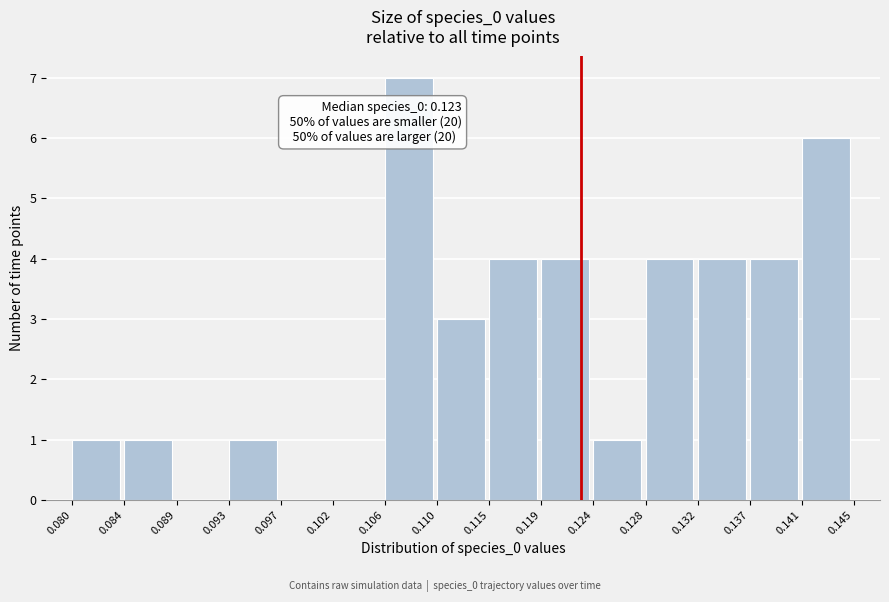

Over which range of the x-axis is the bar tallest?

0.106 to 0.110